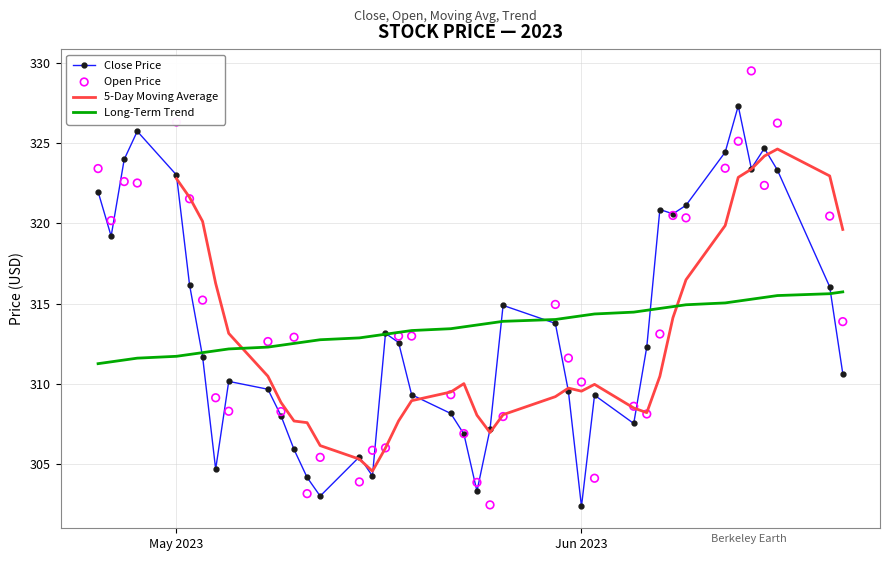

True or false: Long-Term Trend has a value of 430.6 at Jun 2023.

False